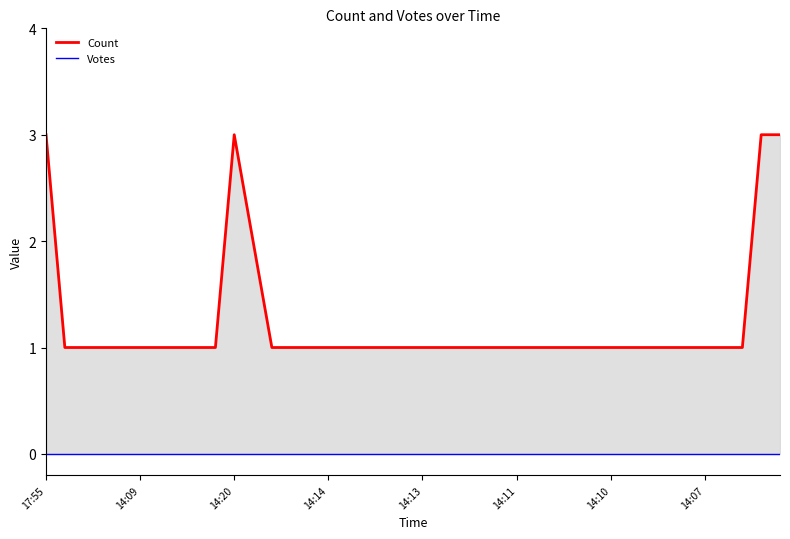

True or false: Count has more than 1 points higher than both neighbors.

False